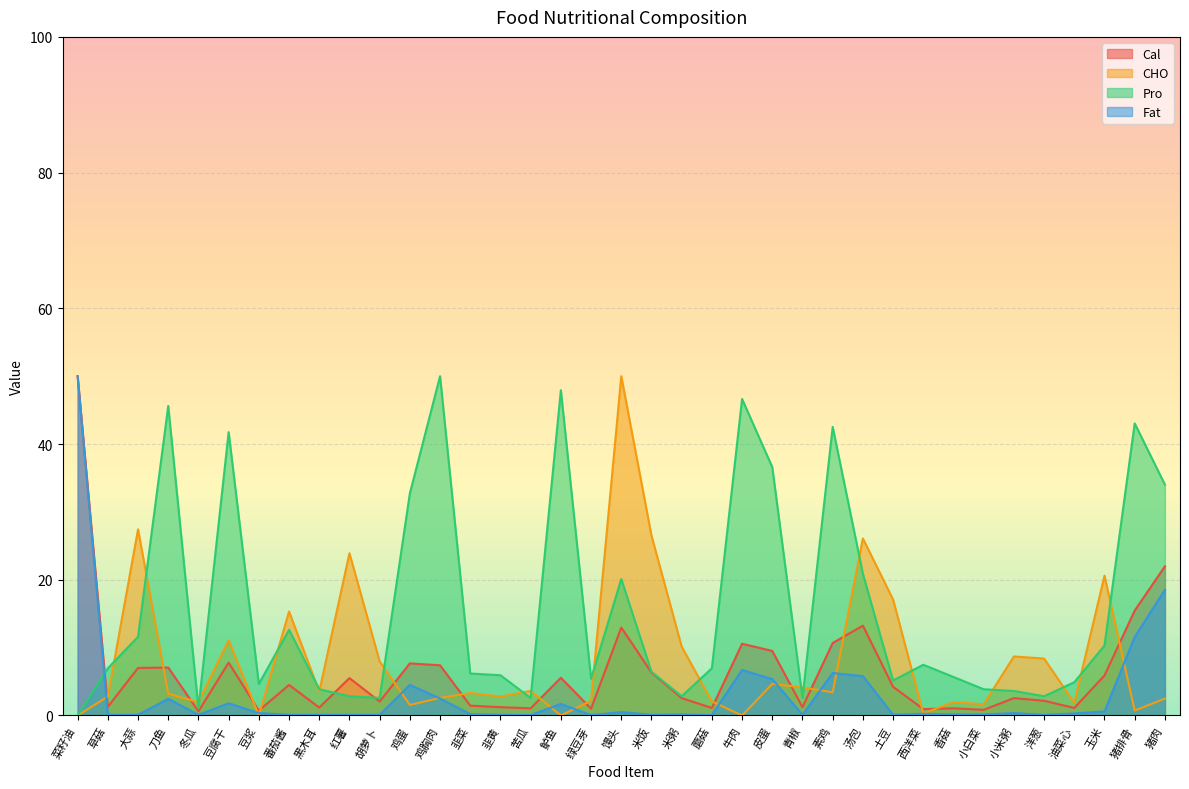

How many values in the CHO series exceed 3?

20